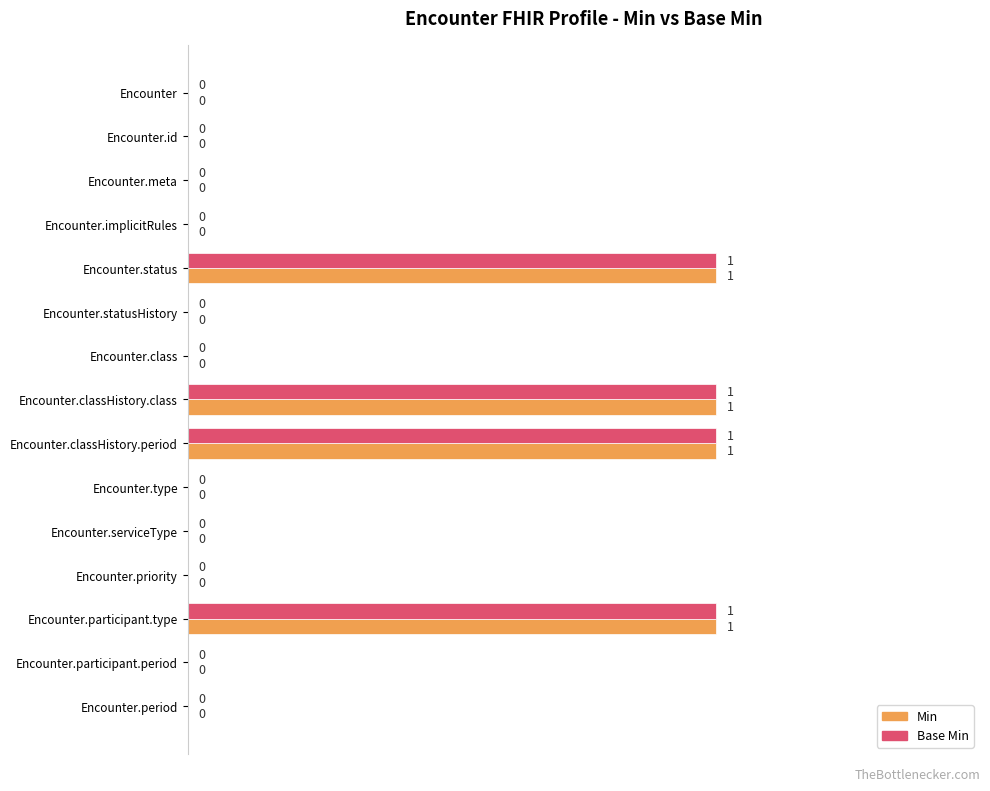

What is the sum of all Base Min values?

4